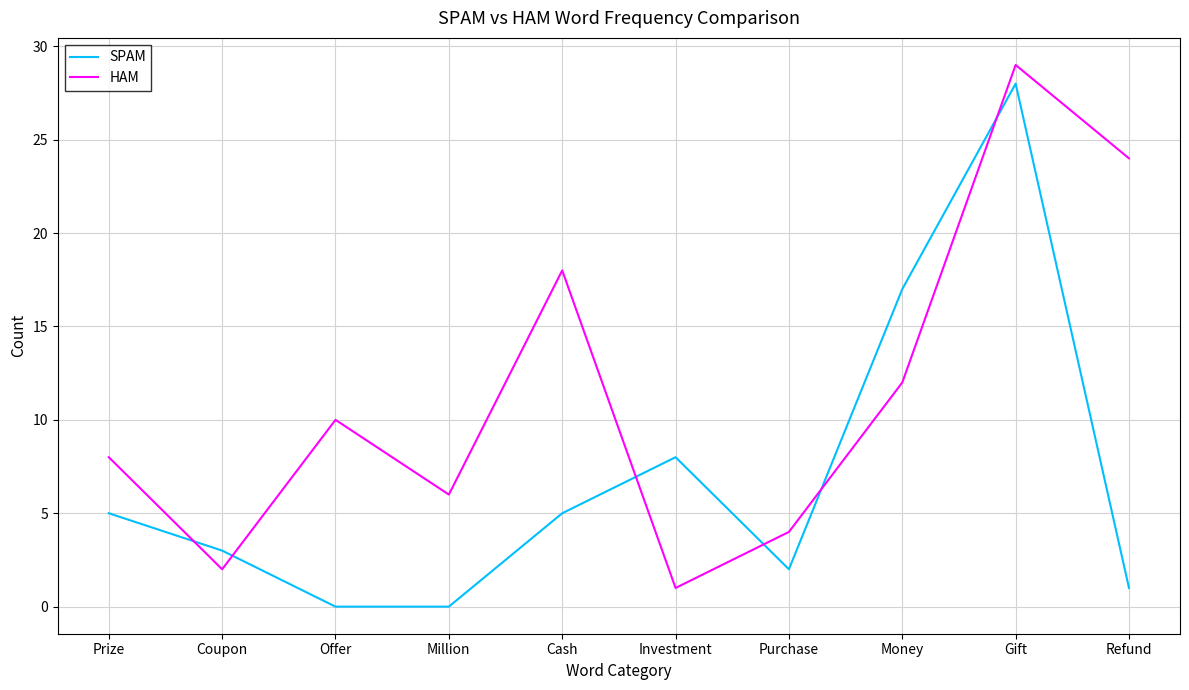

What is the spread (max minus min) of values at Offer?

10